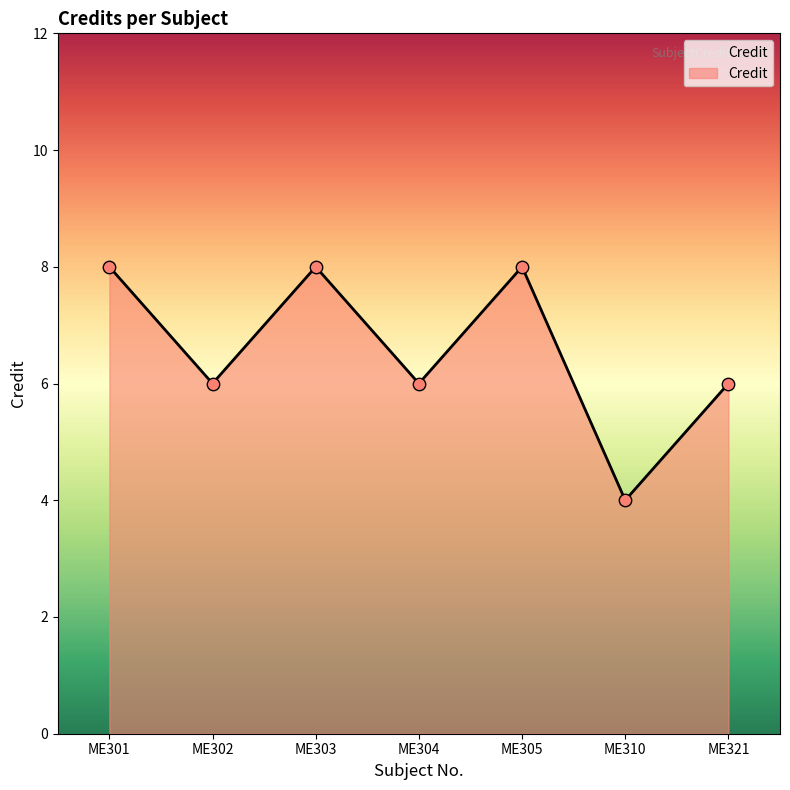

Which has a higher value, ME301 or ME321?

ME301